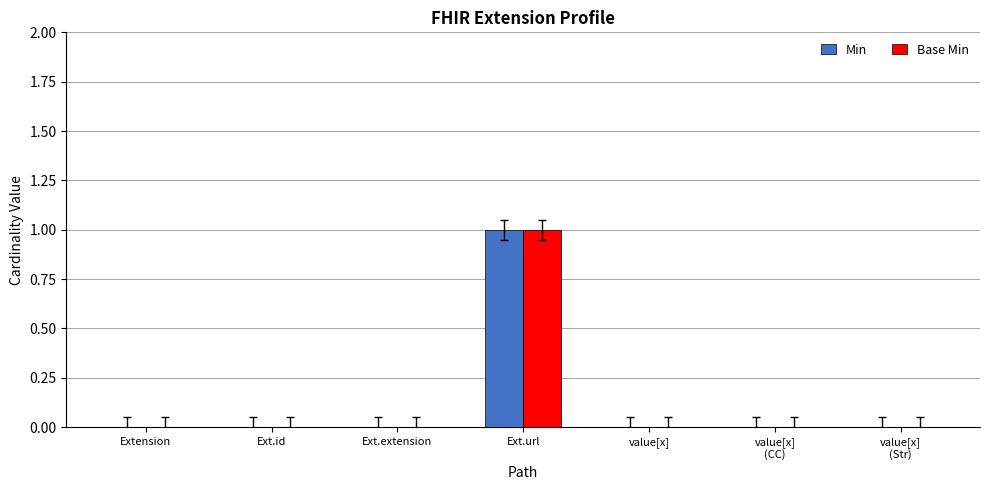

How many series are shown in this chart?

2